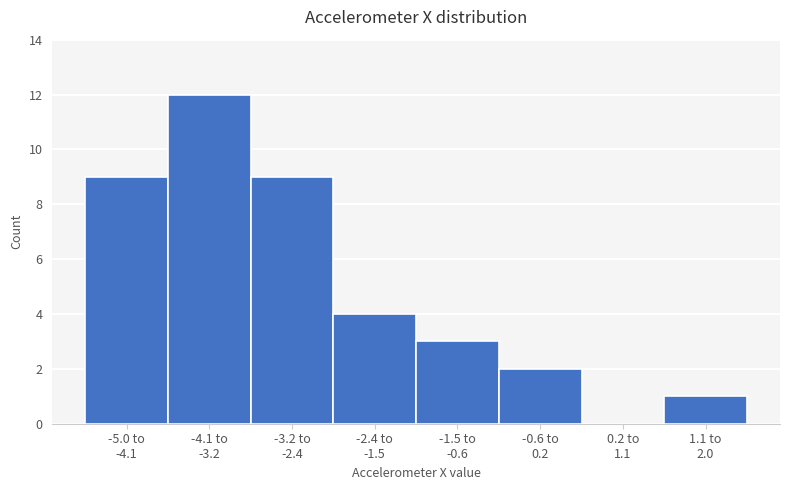

What is the greatest value displayed?

12